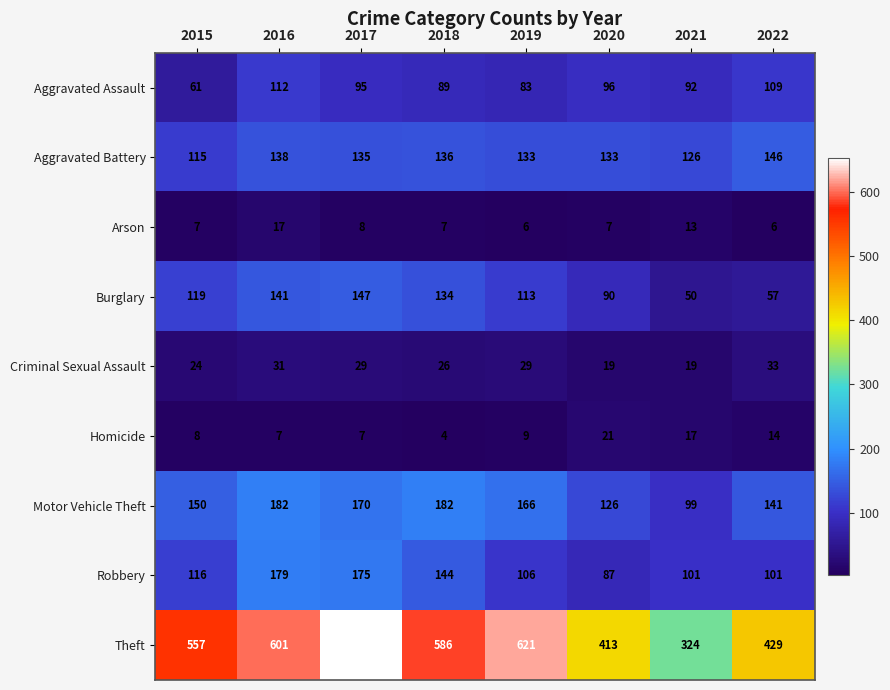

The value of Aggravated Battery at 2017 is 135. True or false?

True